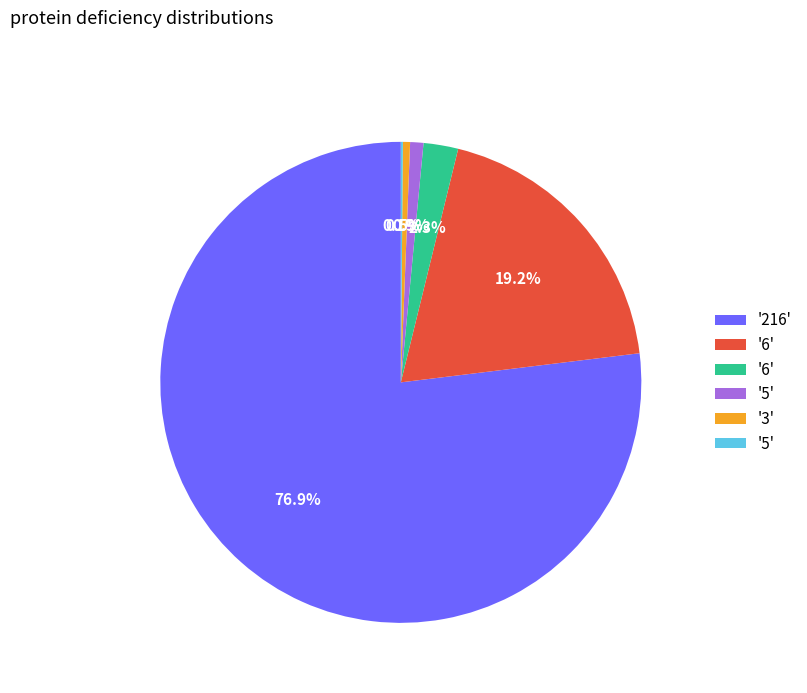

To the nearest percent, what is the average slice percentage?

17%